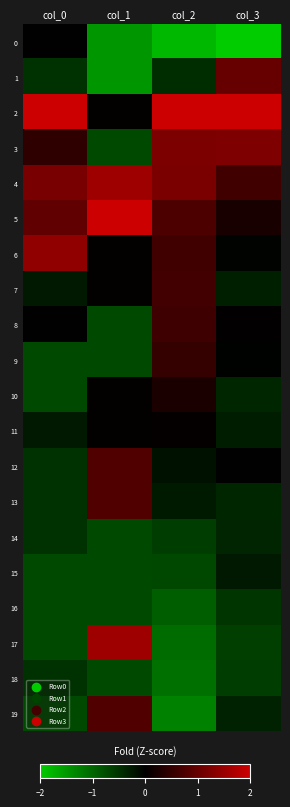

Which series has the widest spread of values?

2